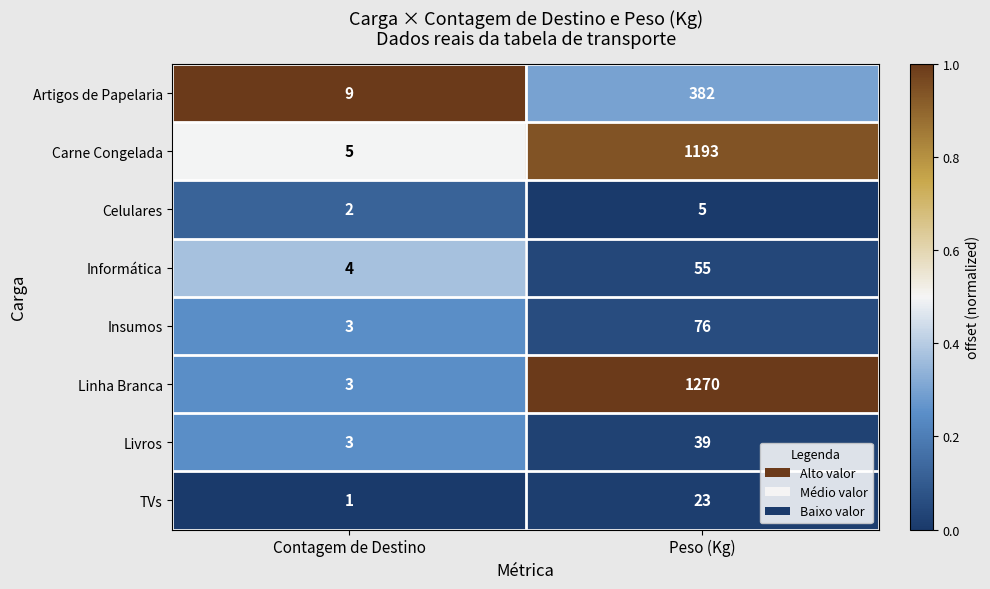

At which category does the chart reach its peak across all series?

Peso (Kg)